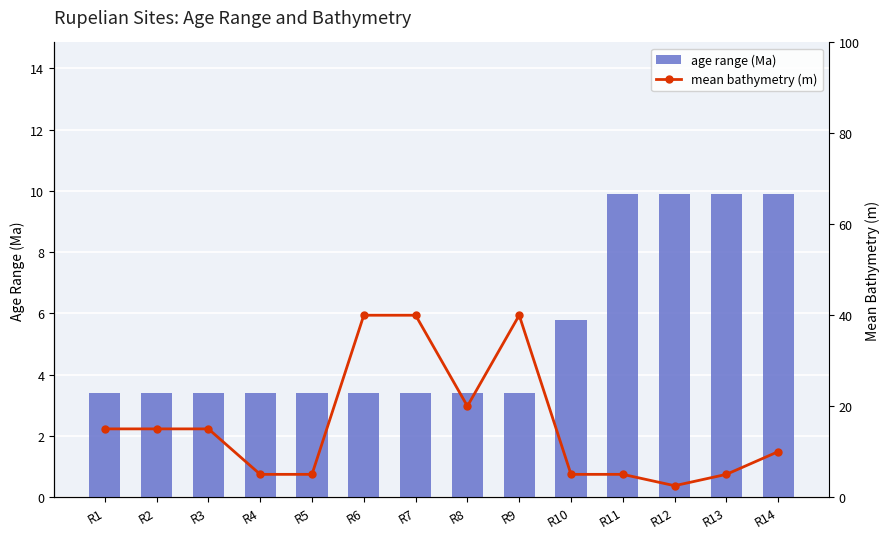

What is the minimum value for age range (Ma)?

3.4